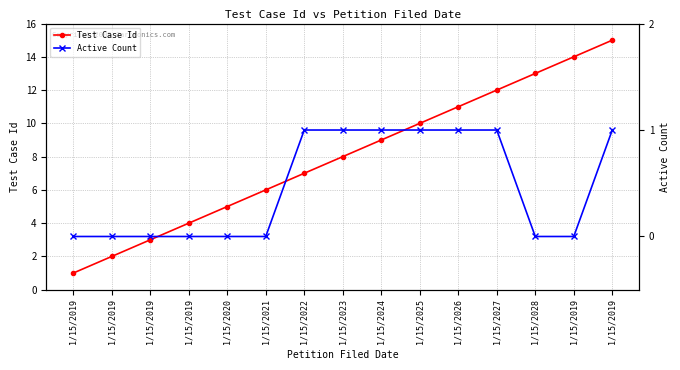

What is the greatest value displayed?

15